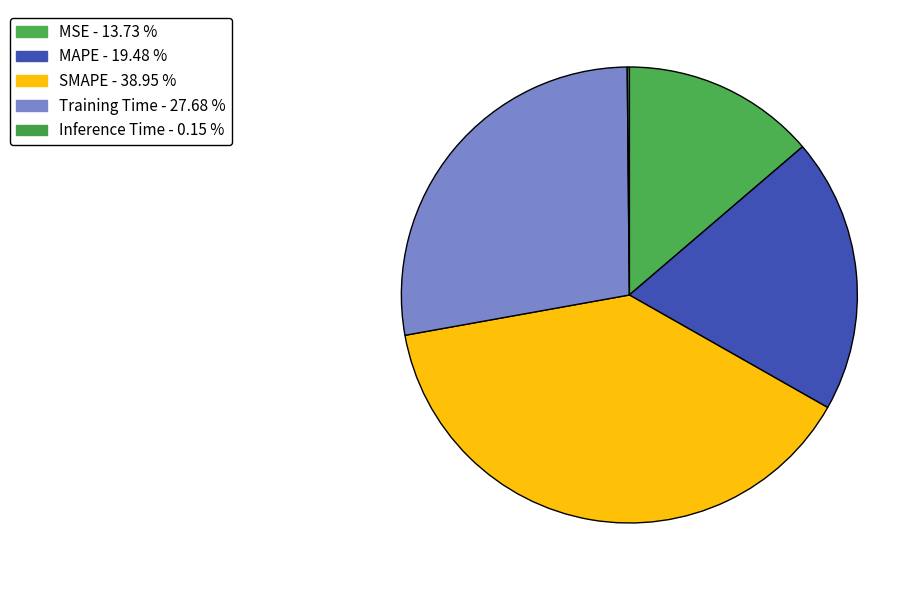

To the nearest percent, what is the difference between the largest and smallest slice percentages?

39%